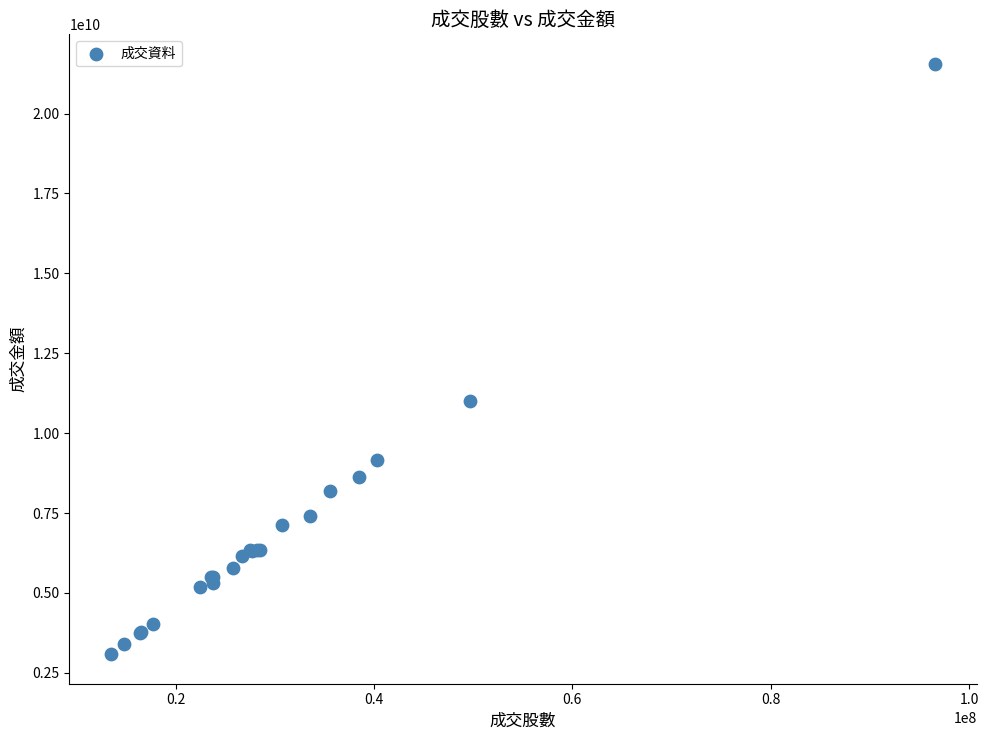

What Y value in the scatter plot is closest to 12318165202?

10997306304